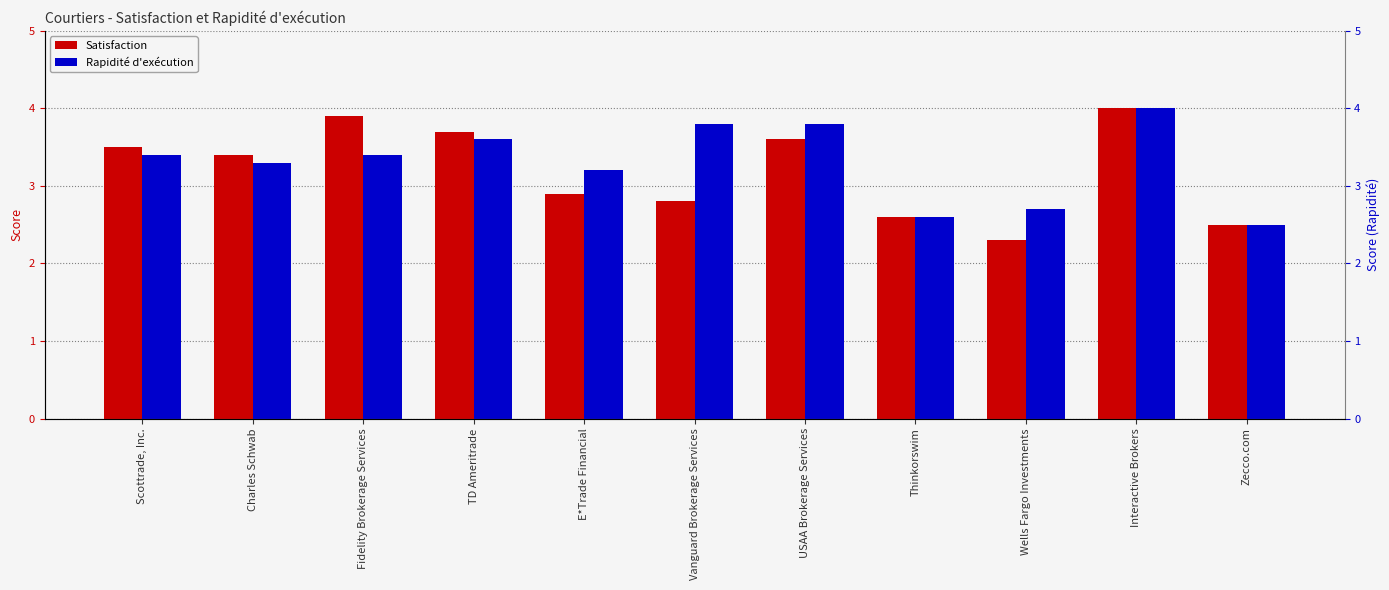

What is the lowest value of the Satisfaction series?

2.3